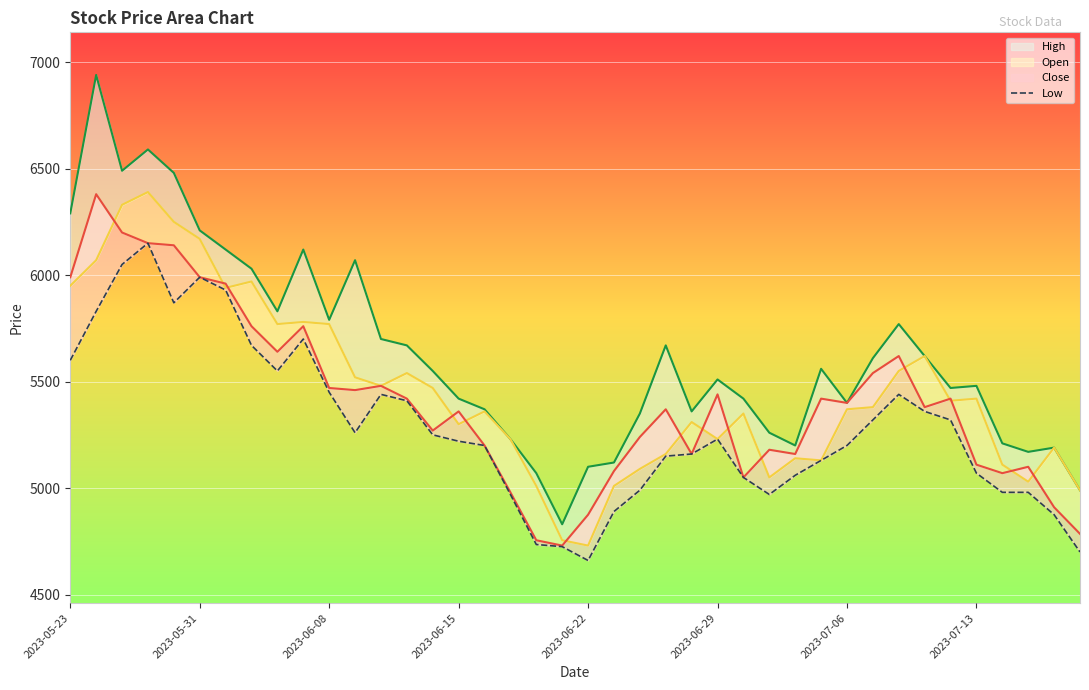

What is the change in value from 8 to 35?

-480